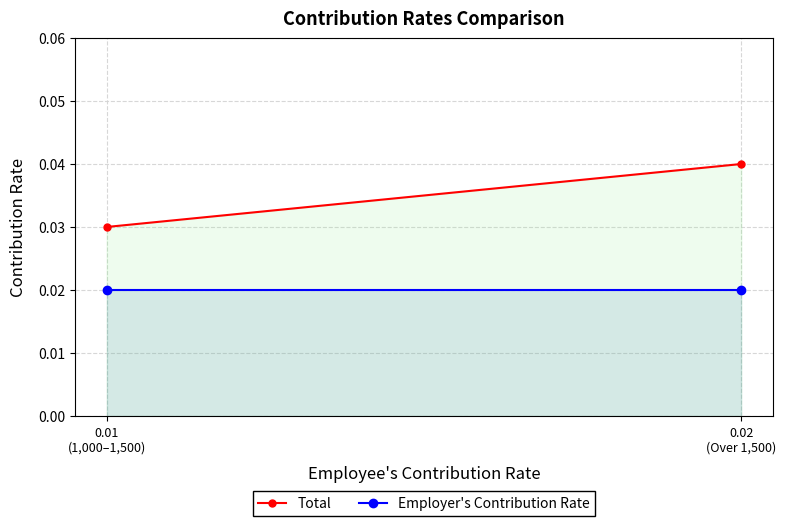

At which label does Employer's Contribution Rate reach its minimum?

0.01
(1,000–1,500)